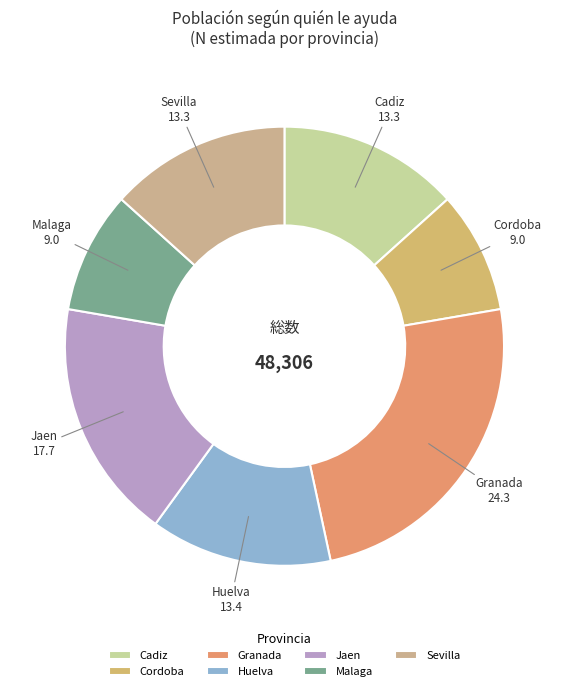

Count the number of slices in the pie.

7